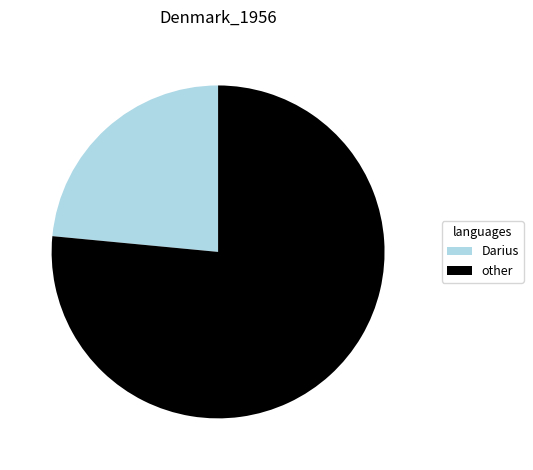

The Darius slice represents 37% of the pie. True or false?

False